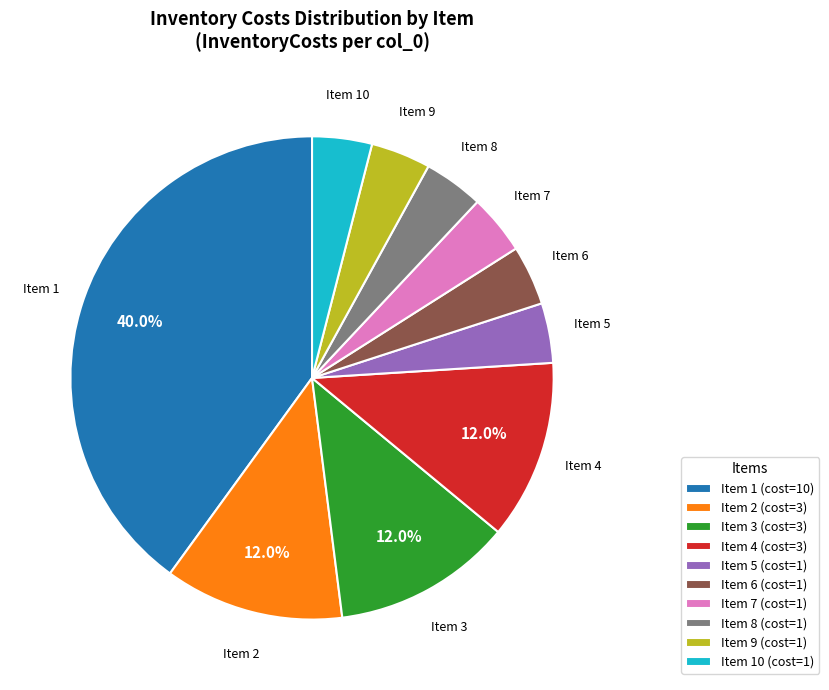

Which slice is the largest?

Item 1 (cost=10)